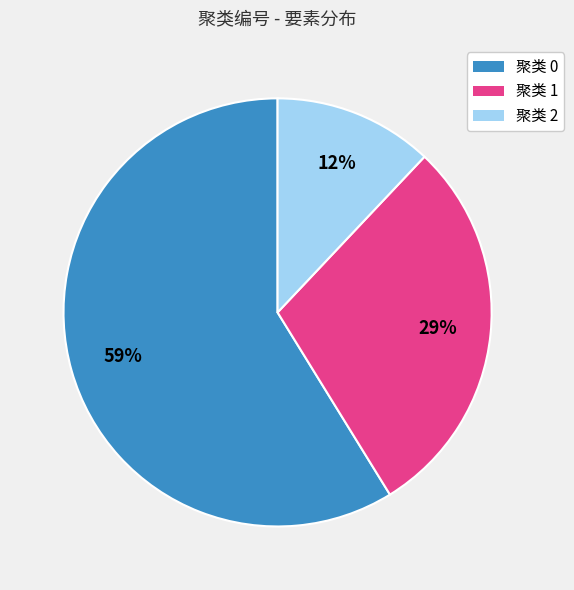

Is there a majority slice in this chart?

Yes